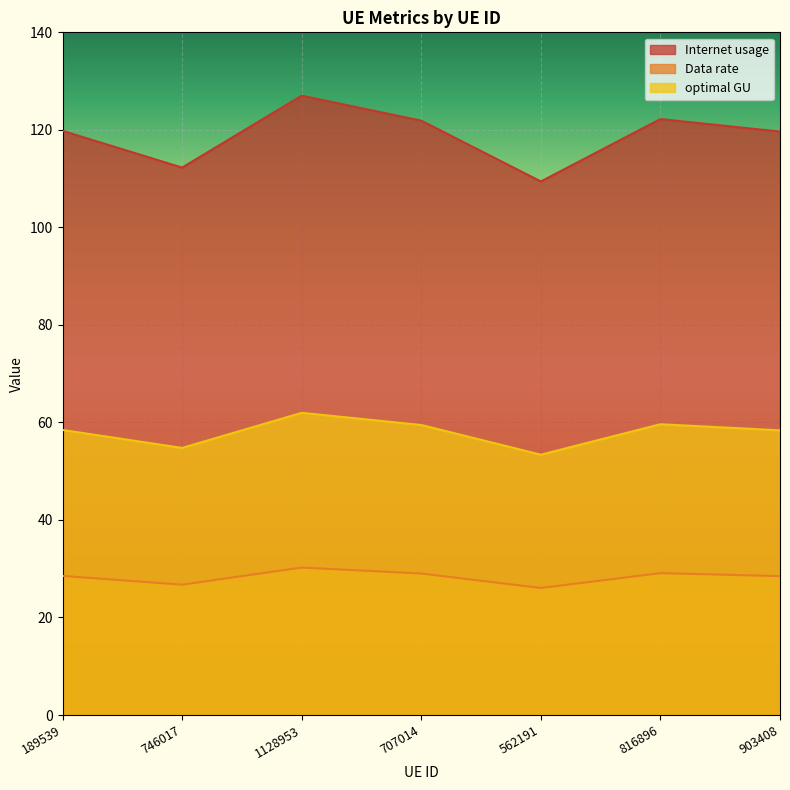

Which category has the highest value across all series?

1128953